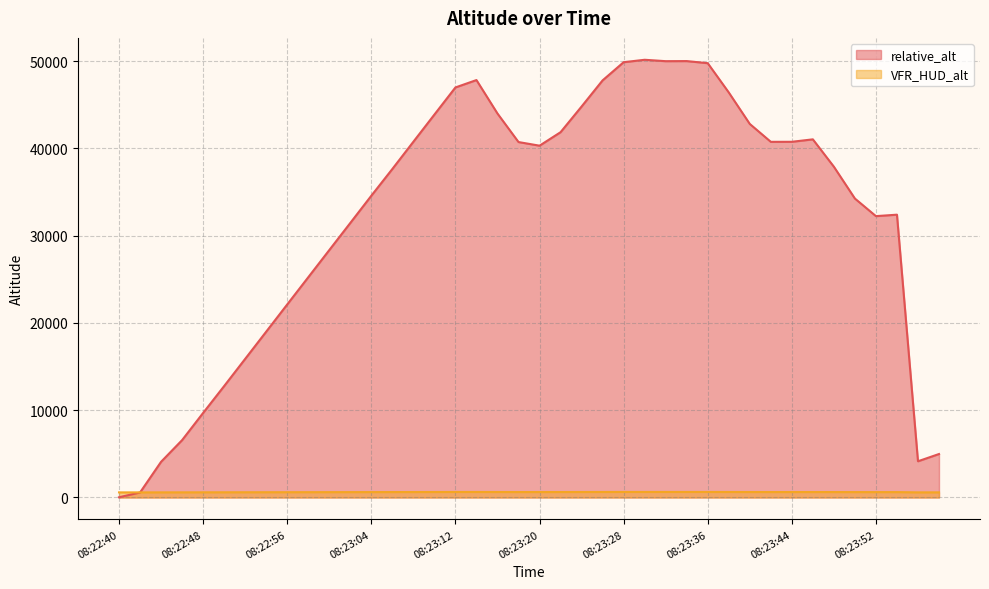

What is the average value of the VFR_HUD_alt series?

616.3